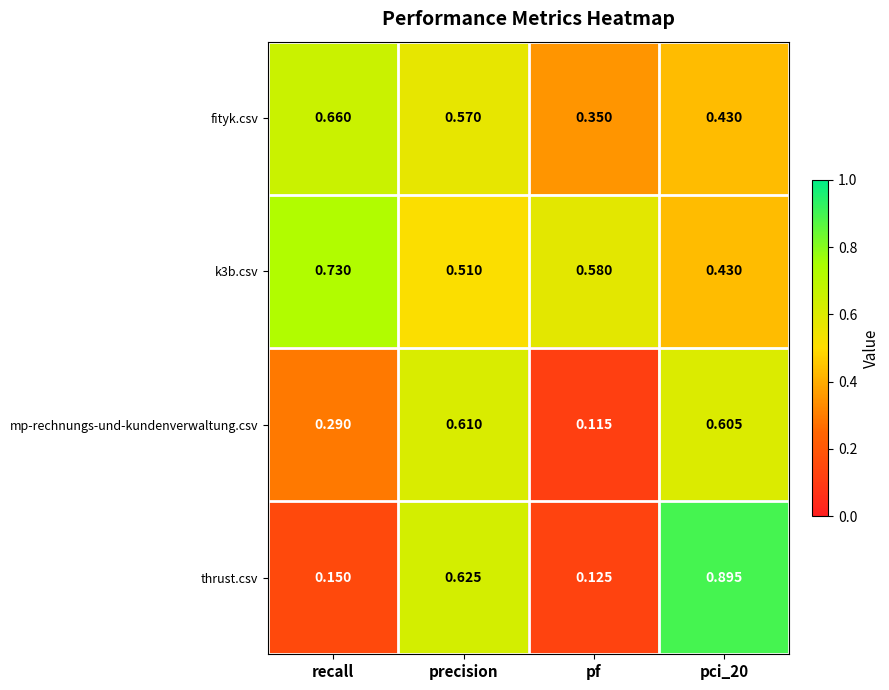

At which category is the sum across all series the highest?

pci_20